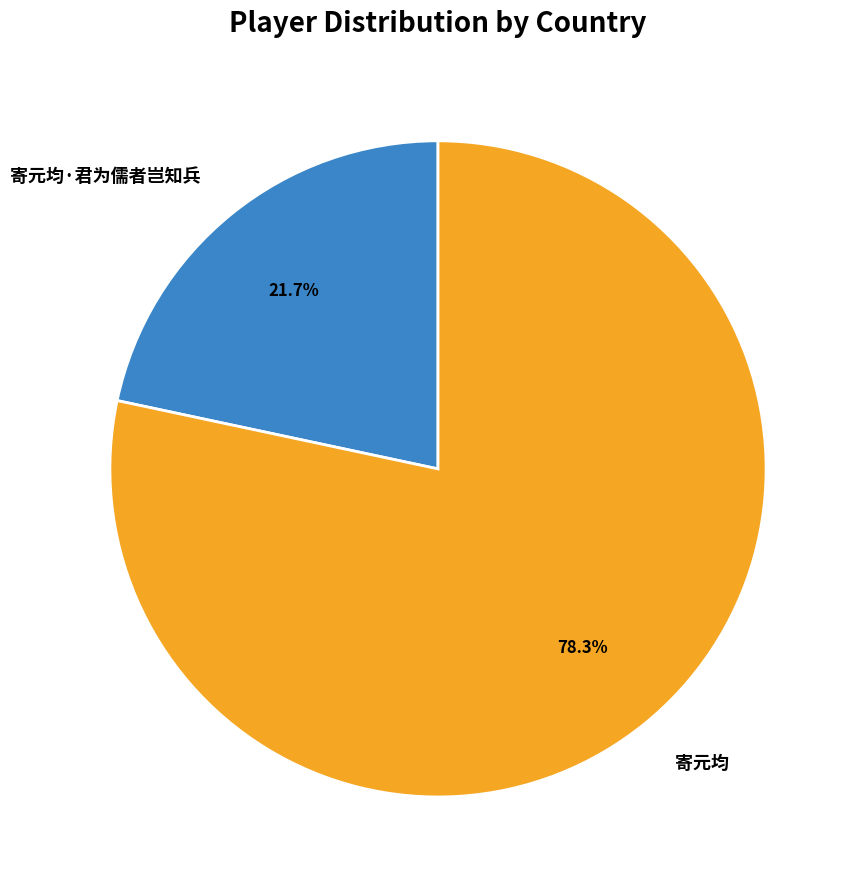

Which has a higher value, 寄元均·君为儒者岂知兵 or 寄元均?

寄元均